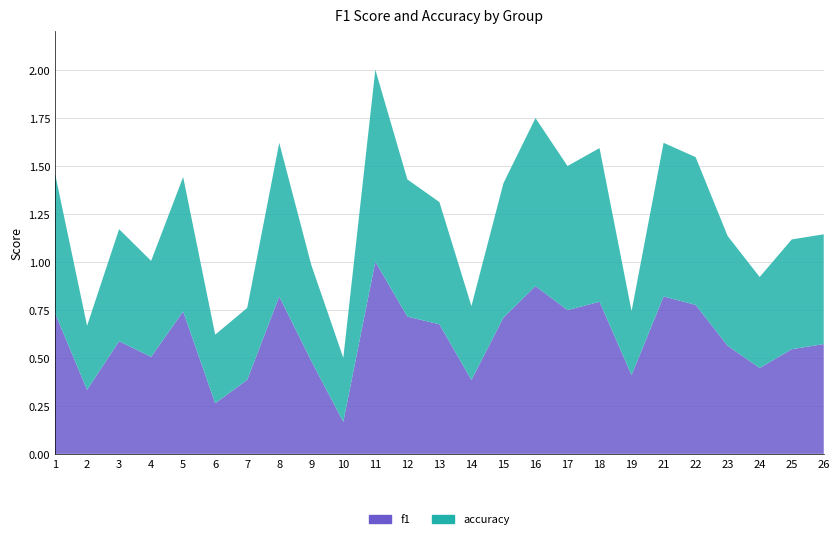

Reading left to right, transcribe all the data shown in this chart.

f1: 0.7	0.3	0.6	0.5	0.7	0.3	0.4	0.8	0.5	0.2	1.0	0.7	0.7	0.4	0.7	0.9	0.7	0.8	0.4	0.8	0.8	0.6	0.4	0.5	0.6
accuracy: 0.7	0.3	0.6	0.5	0.7	0.4	0.4	0.8	0.5	0.3	1.0	0.7	0.6	0.4	0.7	0.9	0.8	0.8	0.3	0.8	0.8	0.6	0.5	0.6	0.6